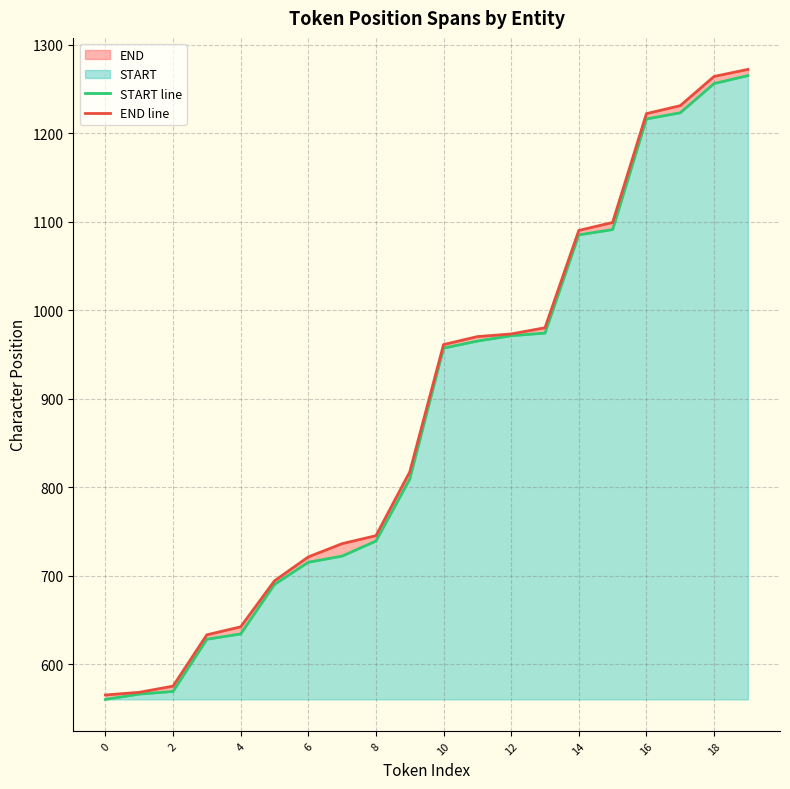

True or false: END line and START line intersect in this chart.

False